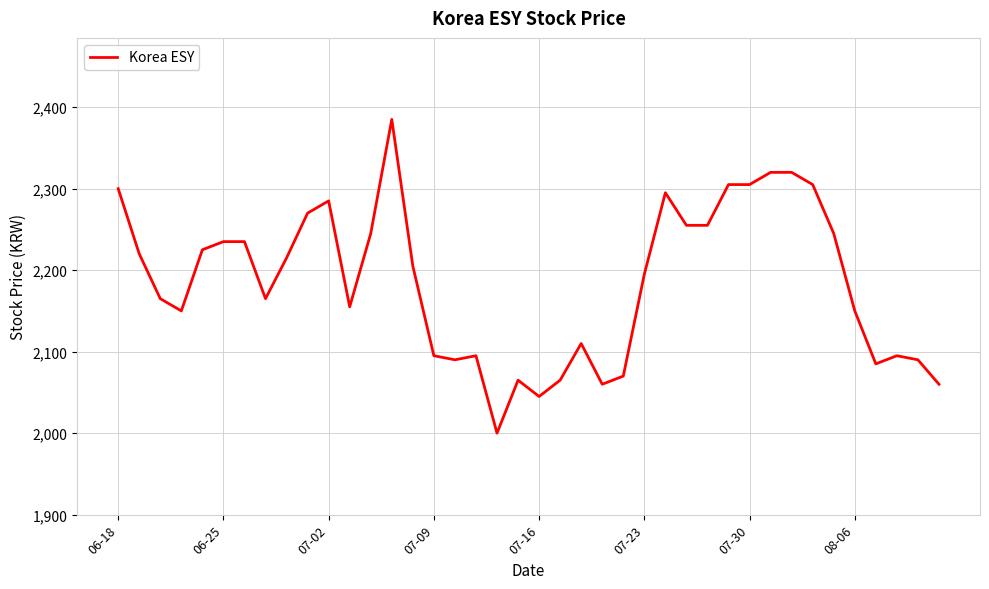

What is the greatest value displayed?

2385